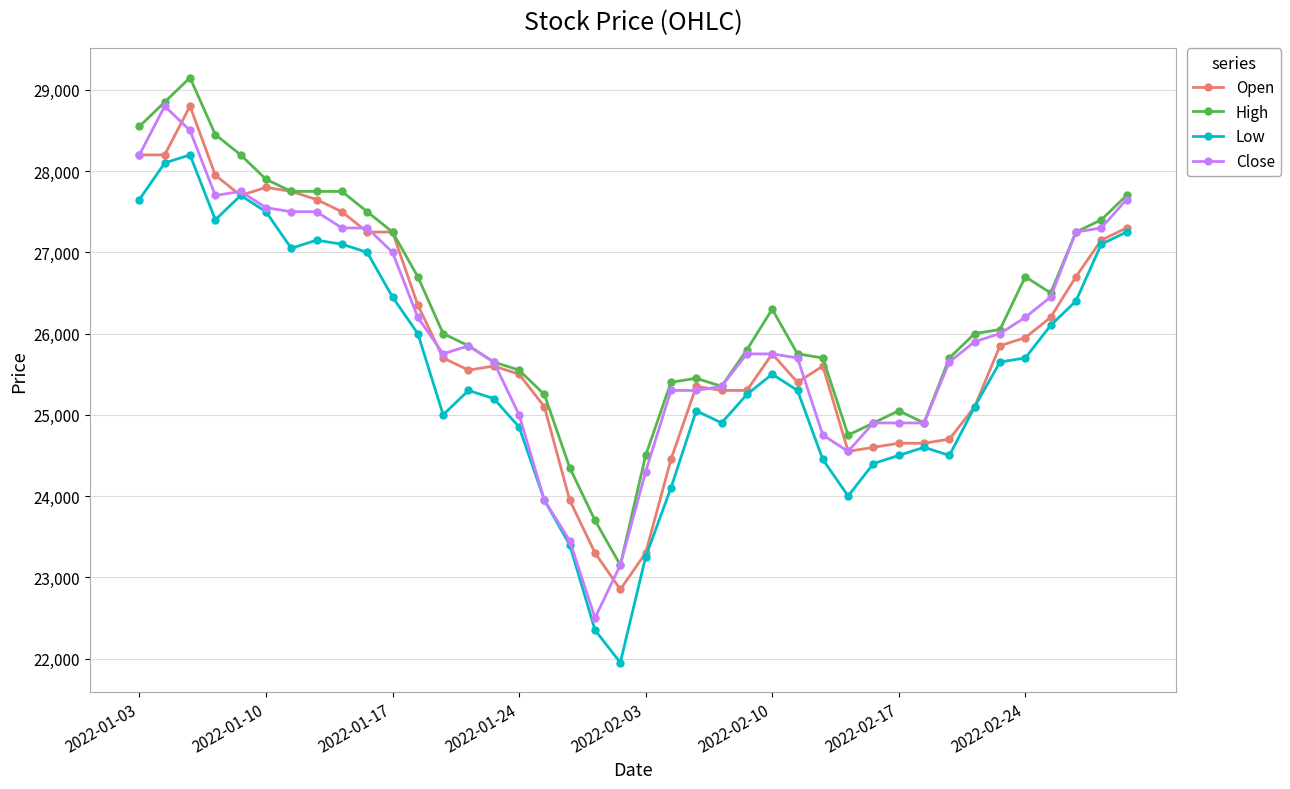

True or false: Low has more than 1 interior local peaks.

True